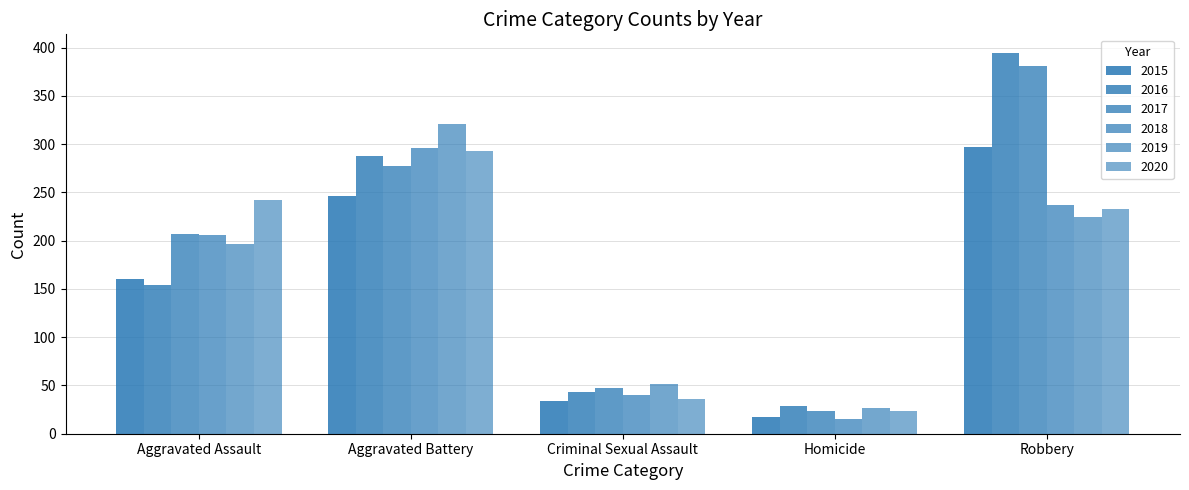

List the series in order of their peak value, highest first.

2016, 2017, 2019, 2015, 2018, 2020